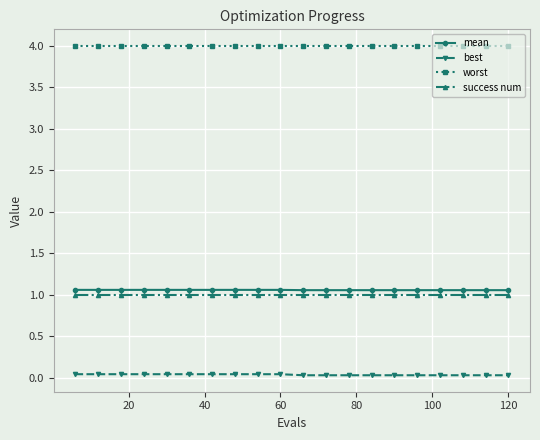

What is the sum of all worst values?

80.0